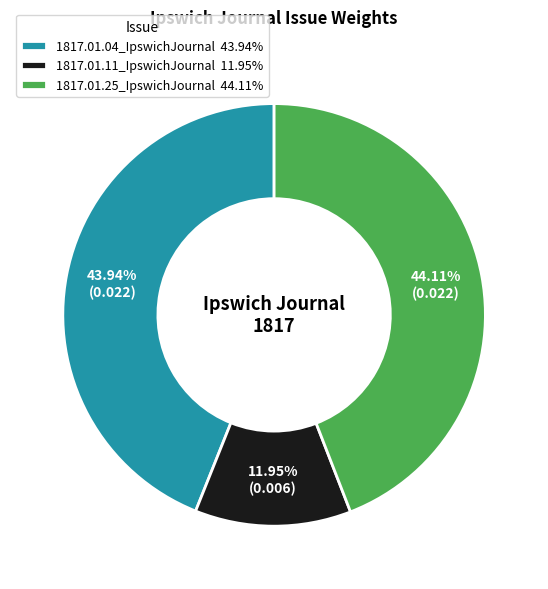

Is there any slice that represents more than half of the pie?

No